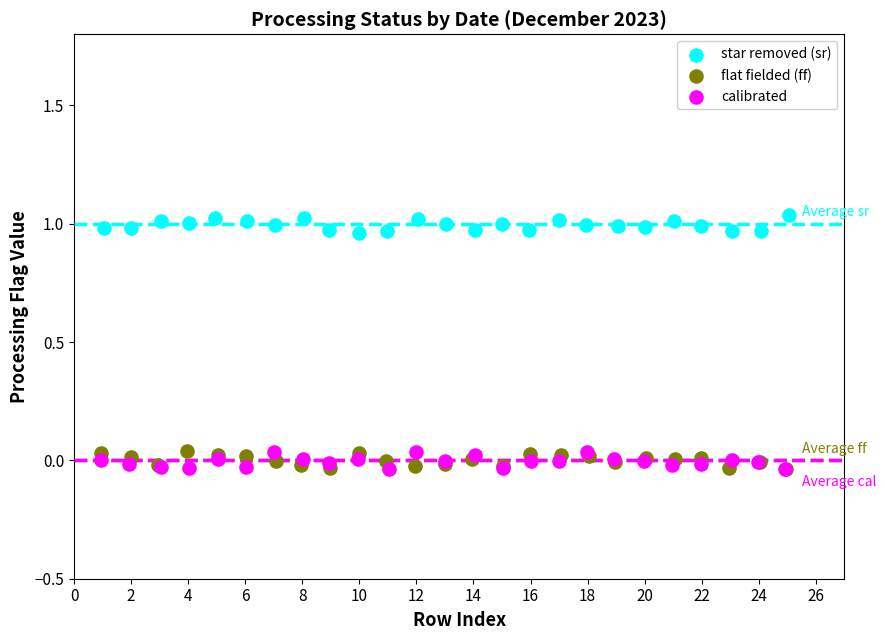

Which series reaches the maximum Y coordinate?

star removed (sr)